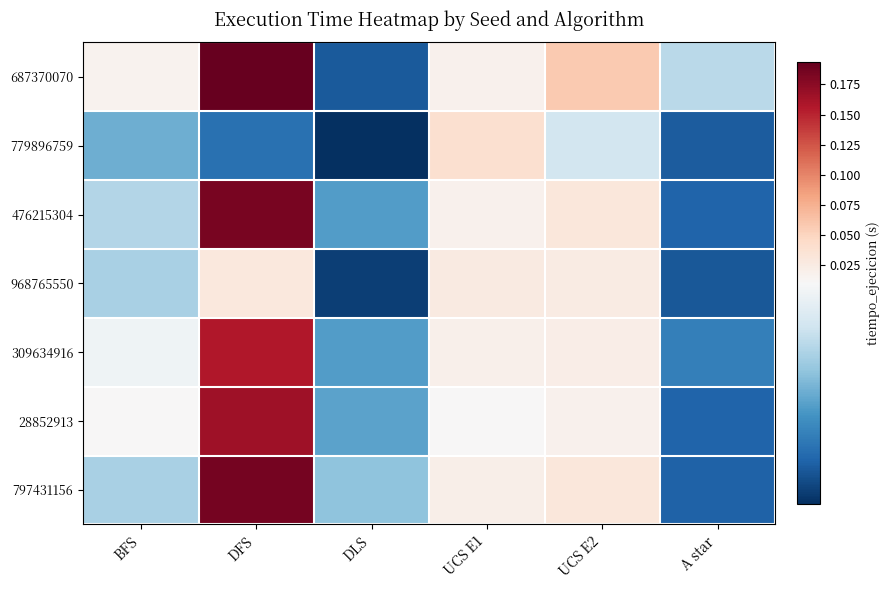

At which category does the chart reach its minimum across all series?

DLS